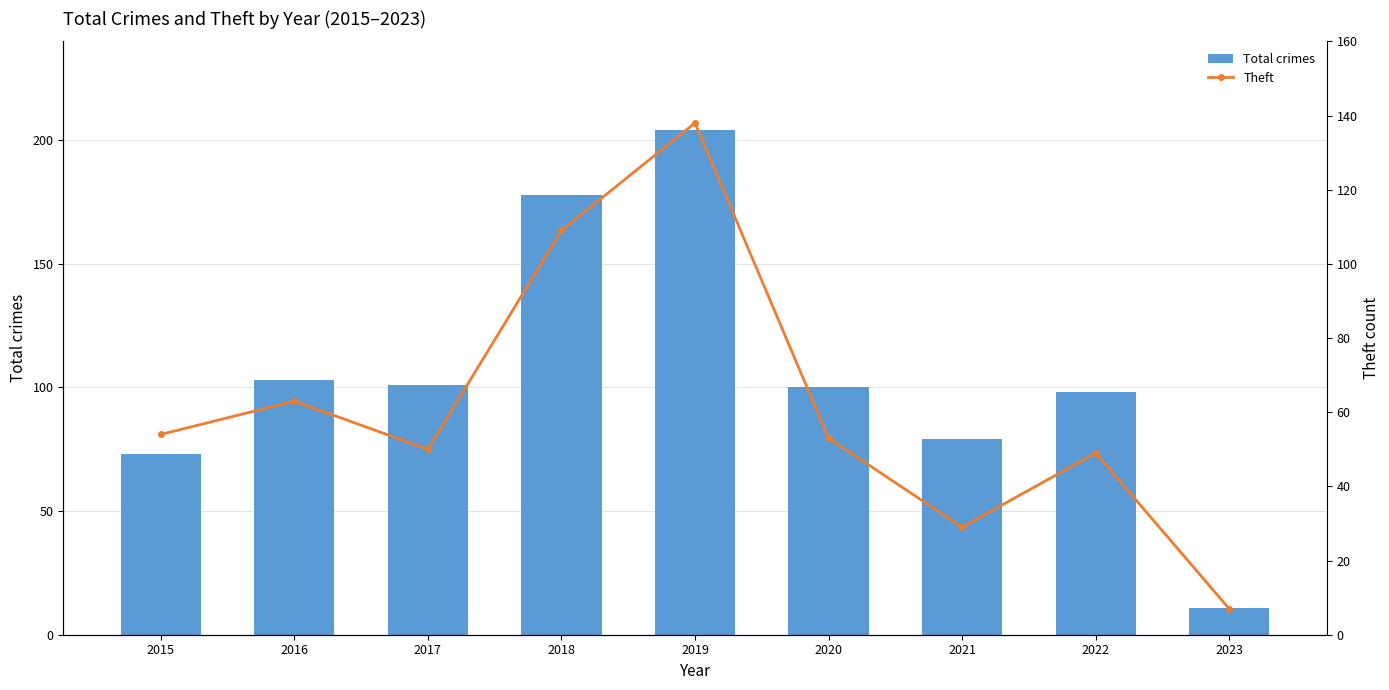

What is the approximate value of Theft at 2023?

7